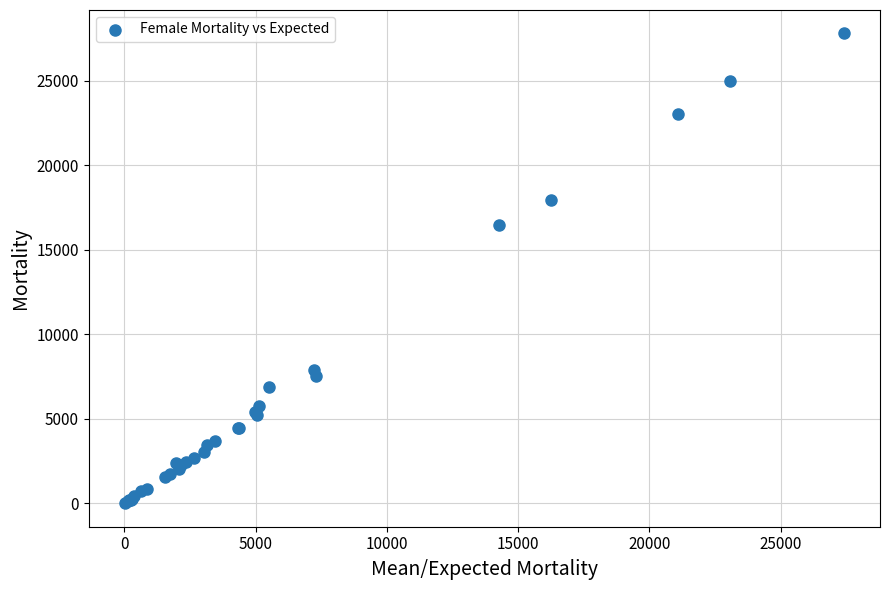

What Y value in the scatter plot is closest to 13898?

16466